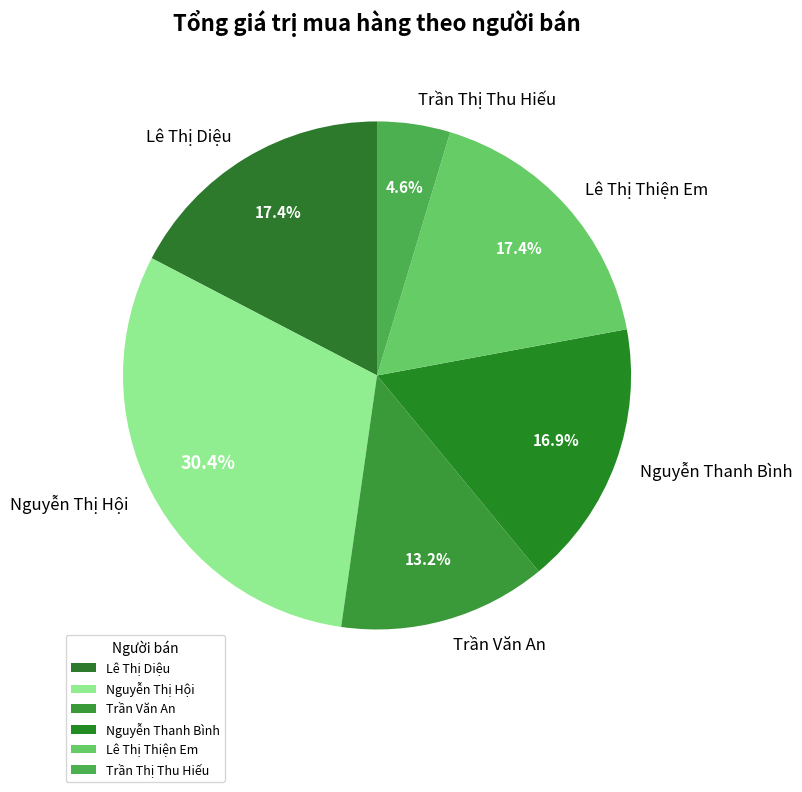

To the nearest percent, what portion does Lê Thị Diệu represent?

17%